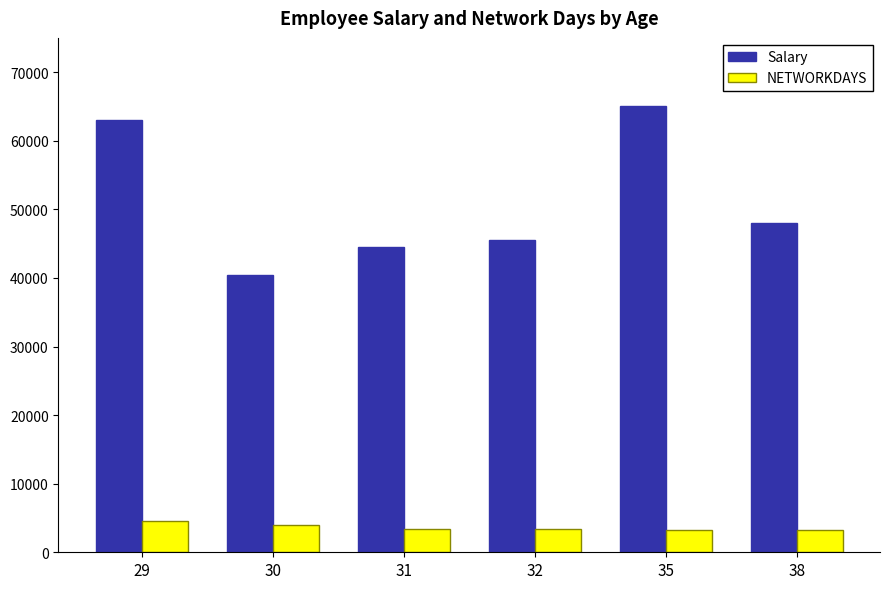

Read the Salary value at 35, to the nearest 100.

65000